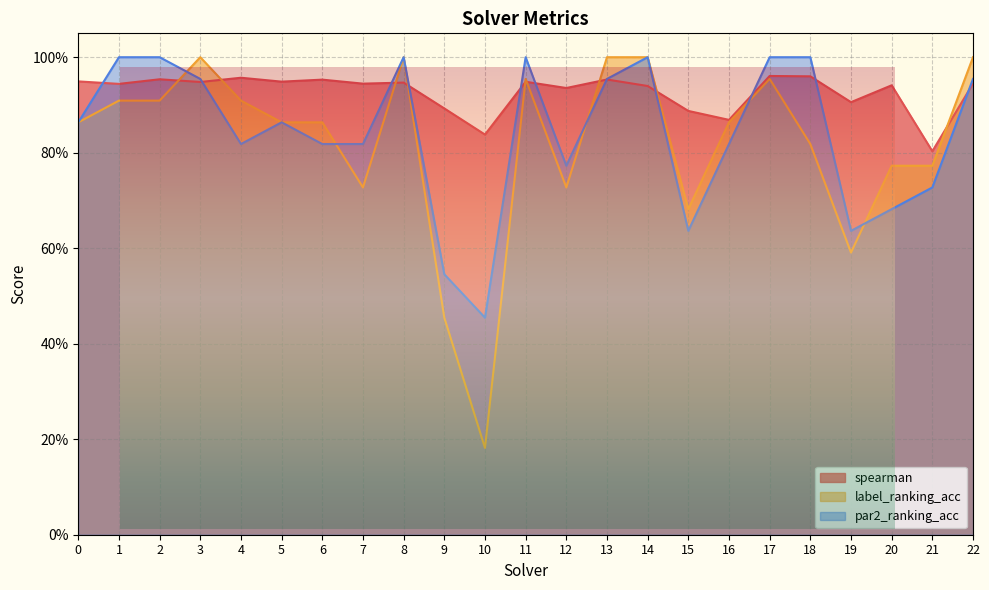

What is the approximate value of spearman at 1?

0.9